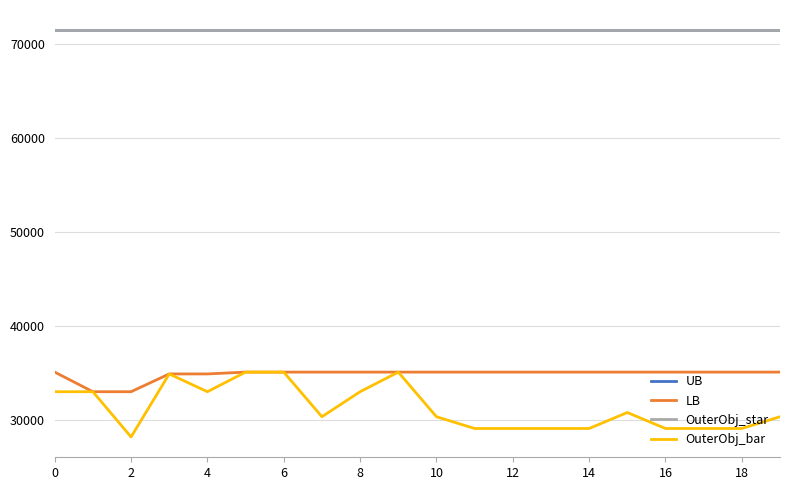

Does the chart display data point markers on the line(s)?

No